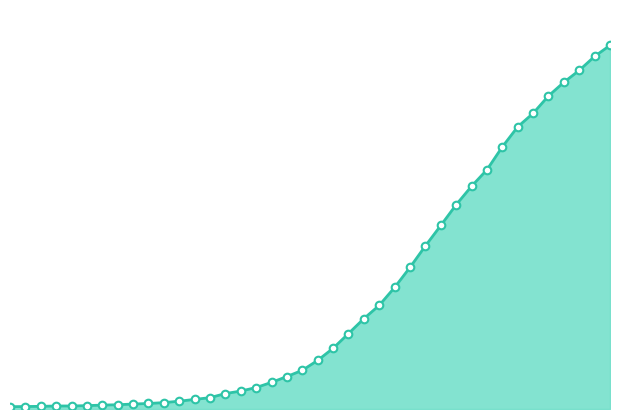

How many lines are shown in the chart?

1